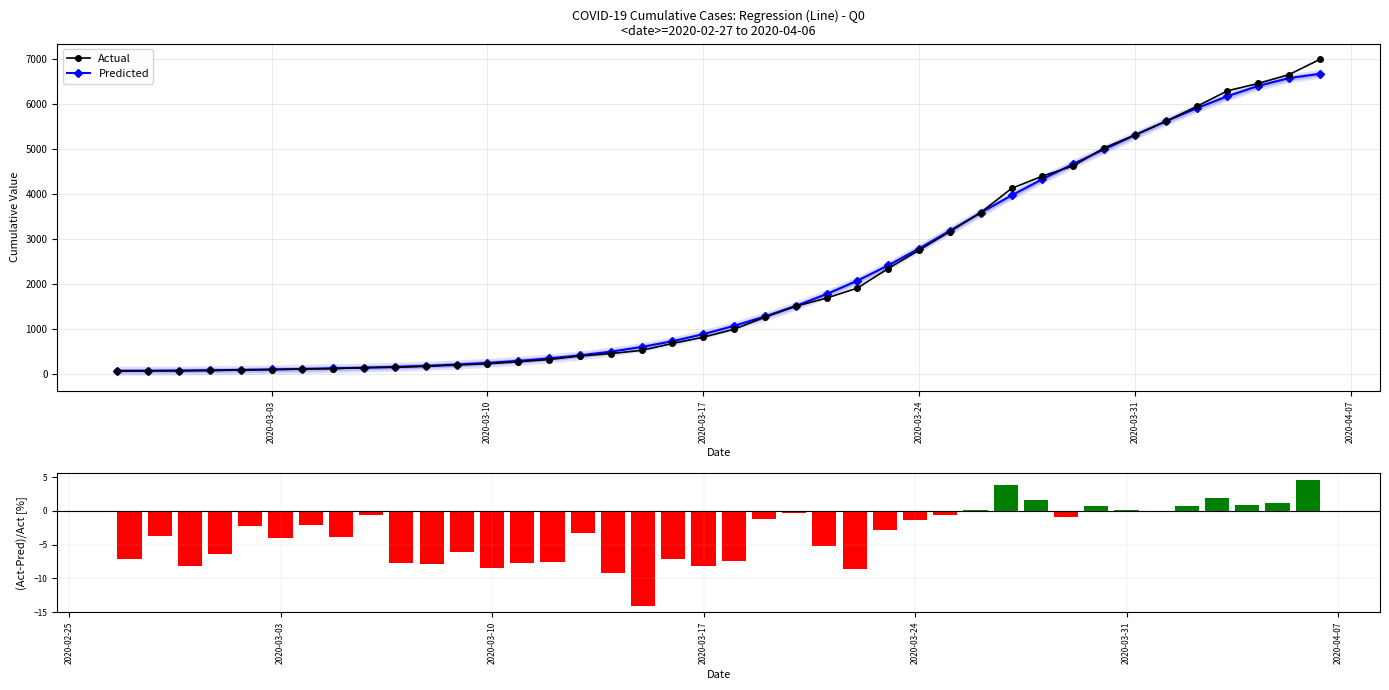

What is the maximum value for Predicted?

6672.8